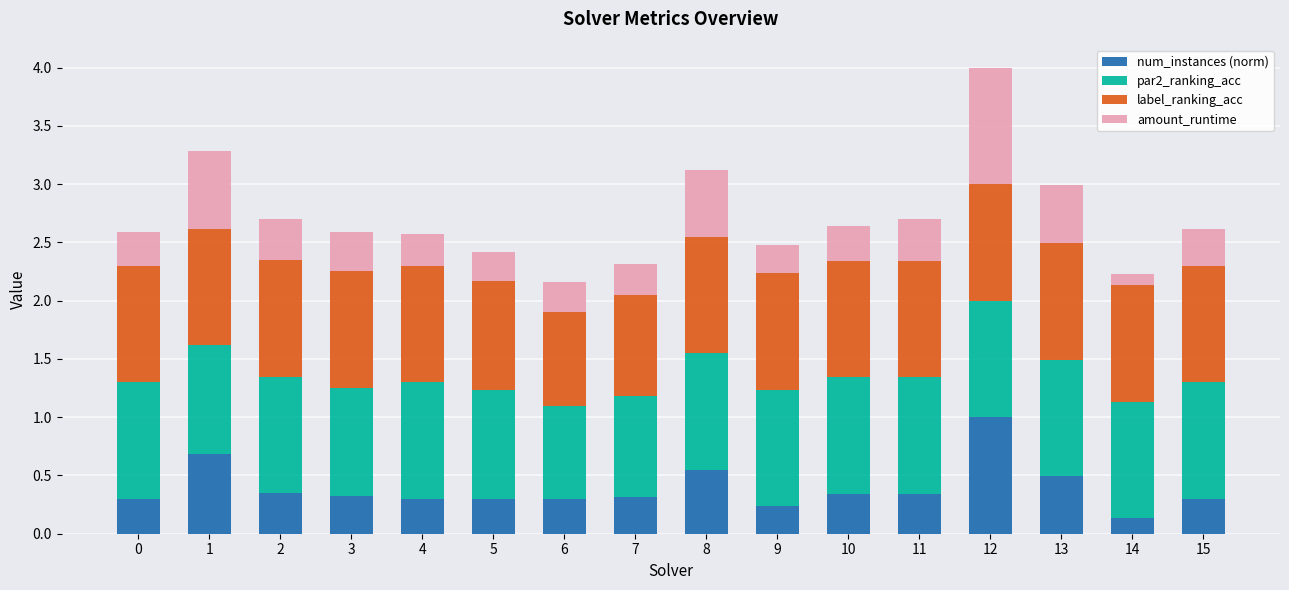

What is the total value across all series at 6?

2.2